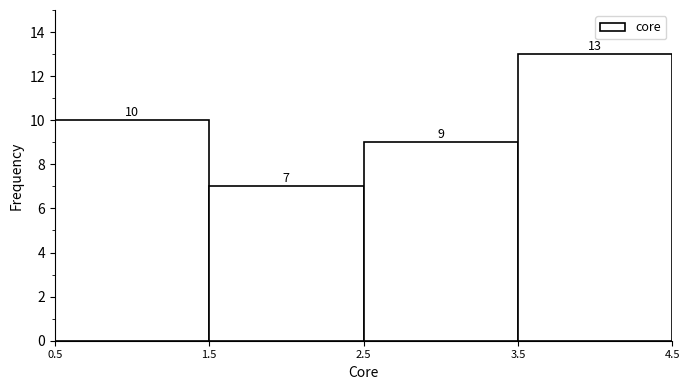

Reading left to right, list every bar in this chart as the range it spans on the x-axis followed by its height.

0.5 to 1.5: 10
1.5 to 2.5: 7
2.5 to 3.5: 9
3.5 to 4.5: 13